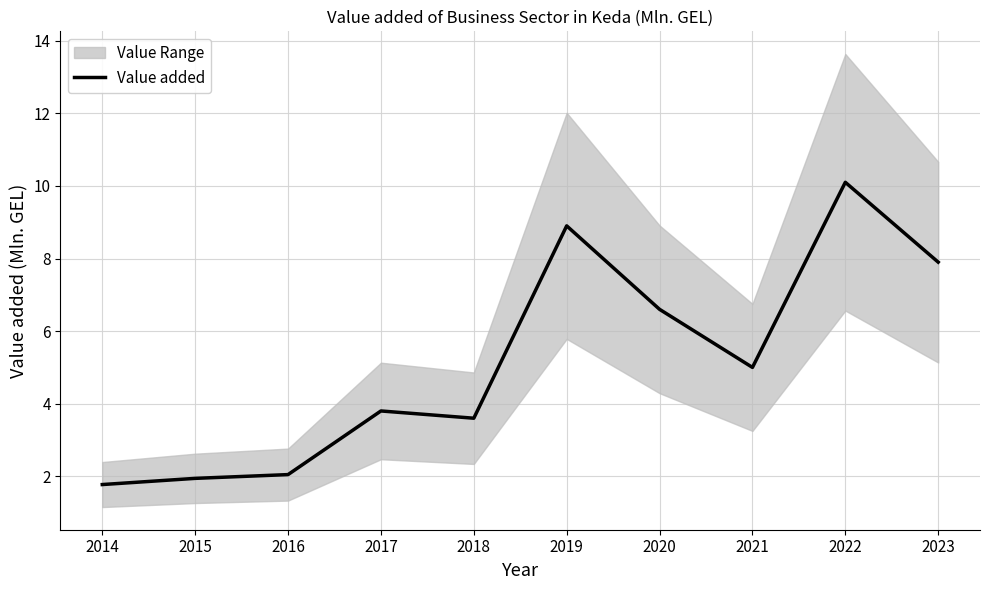

What is the difference between the values at 2017 and 2018?

0.2